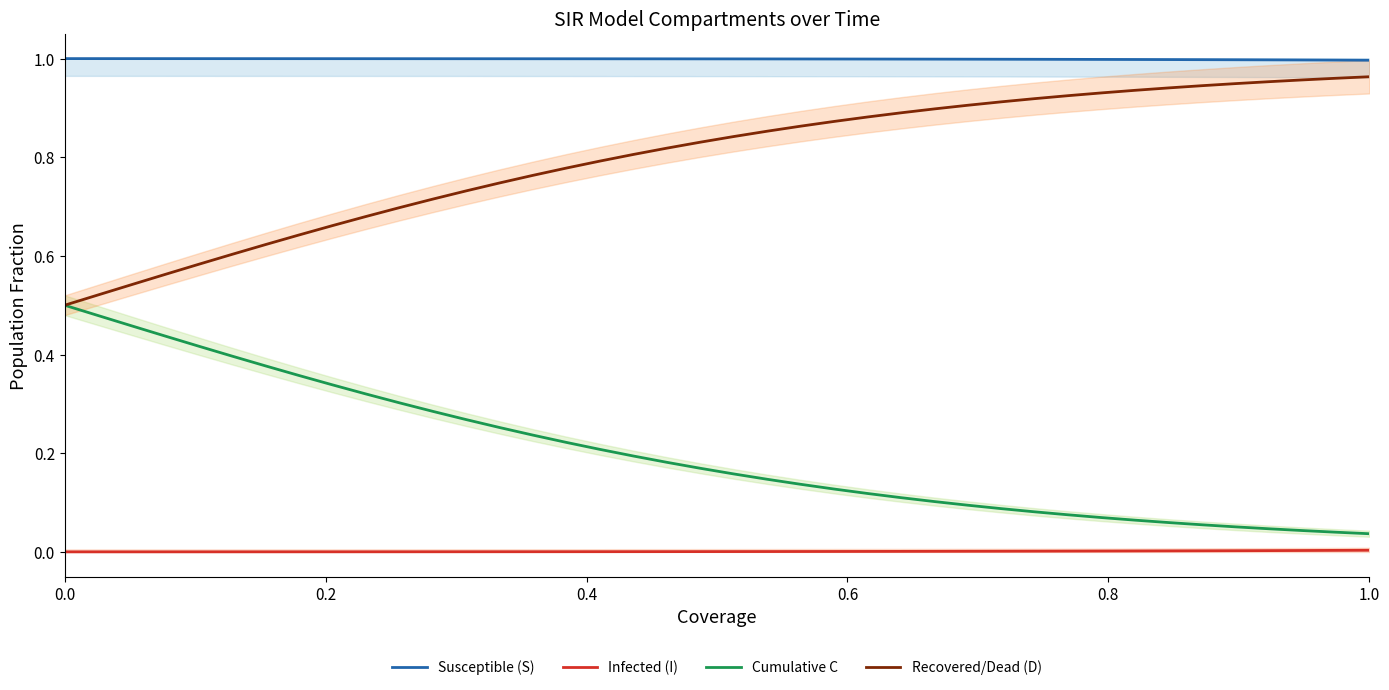

Reading left to right, what are all the values shown in this chart?

Susceptible (S): 1.0	1.0	1.0	1.0	1.0	1.0	1.0	1.0	1.0	1.0	1.0	1.0	1.0	1.0	1.0	1.0	1.0	1.0	1.0	1.0	1.0	1.0	1.0	1.0	1.0	1.0	1.0	1.0	1.0	1.0	1.0	1.0	1.0	1.0	1.0	1.0	1.0	1.0	1.0	1.0
Infected (I): 0.0	0.0	0.0	0.0	0.0	0.0	0.0	0.0	0.0	0.0	0.0	0.0	0.0	0.0	0.0	0.0	0.0	0.0	0.0	0.0	0.0	0.0	0.0	0.0	0.0	0.0	0.0	0.0	0.0	0.0	0.0	0.0	0.0	0.0	0.0	0.0	0.0	0.0	0.0	0.0
Cumulative C: 0.5	0.5	0.5	0.4	0.4	0.4	0.4	0.4	0.3	0.3	0.3	0.3	0.3	0.3	0.2	0.2	0.2	0.2	0.2	0.2	0.2	0.1	0.1	0.1	0.1	0.1	0.1	0.1	0.1	0.1	0.1	0.1	0.1	0.1	0.1	0.1	0.0	0.0	0.0	0.0
Recovered/Dead (D): 0.5	0.5	0.5	0.6	0.6	0.6	0.6	0.6	0.7	0.7	0.7	0.7	0.7	0.7	0.8	0.8	0.8	0.8	0.8	0.8	0.8	0.9	0.9	0.9	0.9	0.9	0.9	0.9	0.9	0.9	0.9	0.9	0.9	0.9	0.9	0.9	1.0	1.0	1.0	1.0